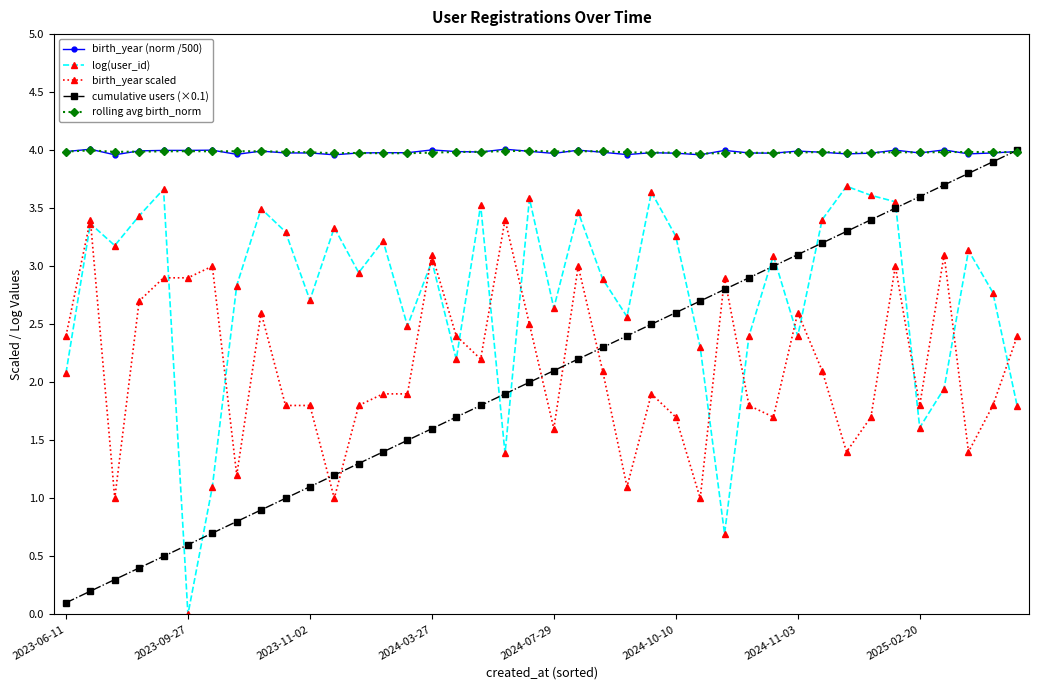

How many lines are shown in the chart?

5